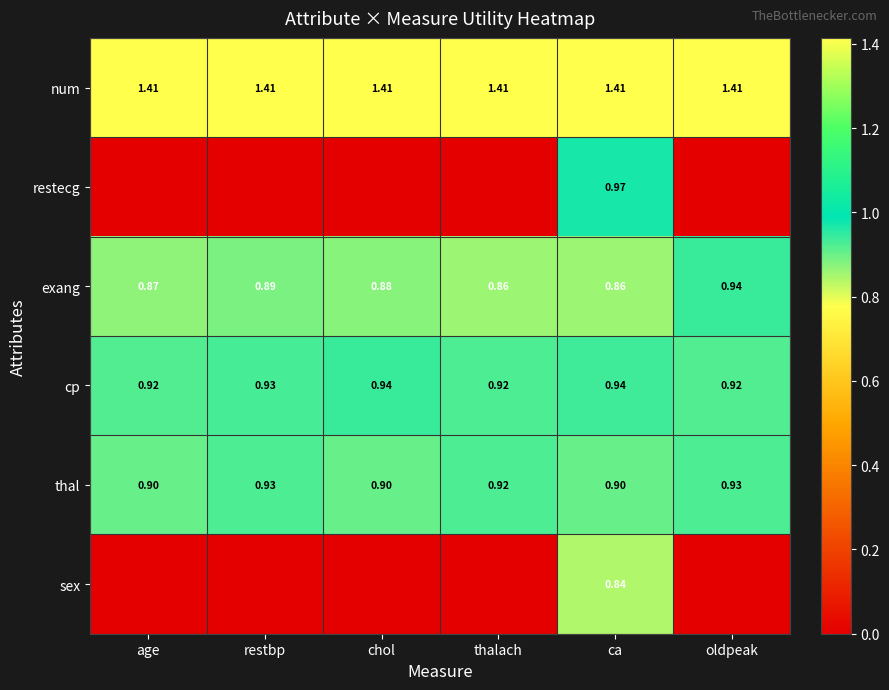

Rank the series at ca from lowest to highest value.

sex, exang, thal, cp, restecg, num